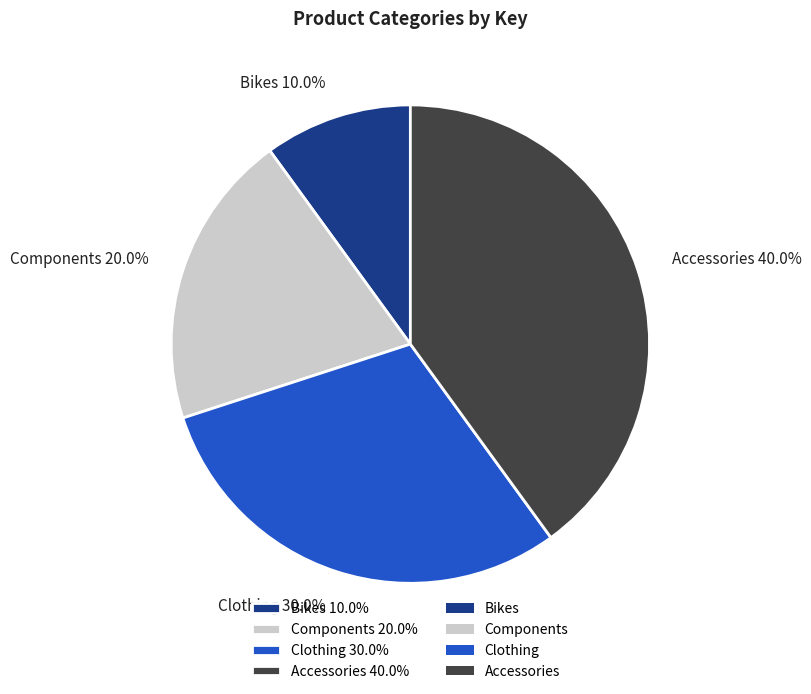

Does Components represent more than half of the total?

No